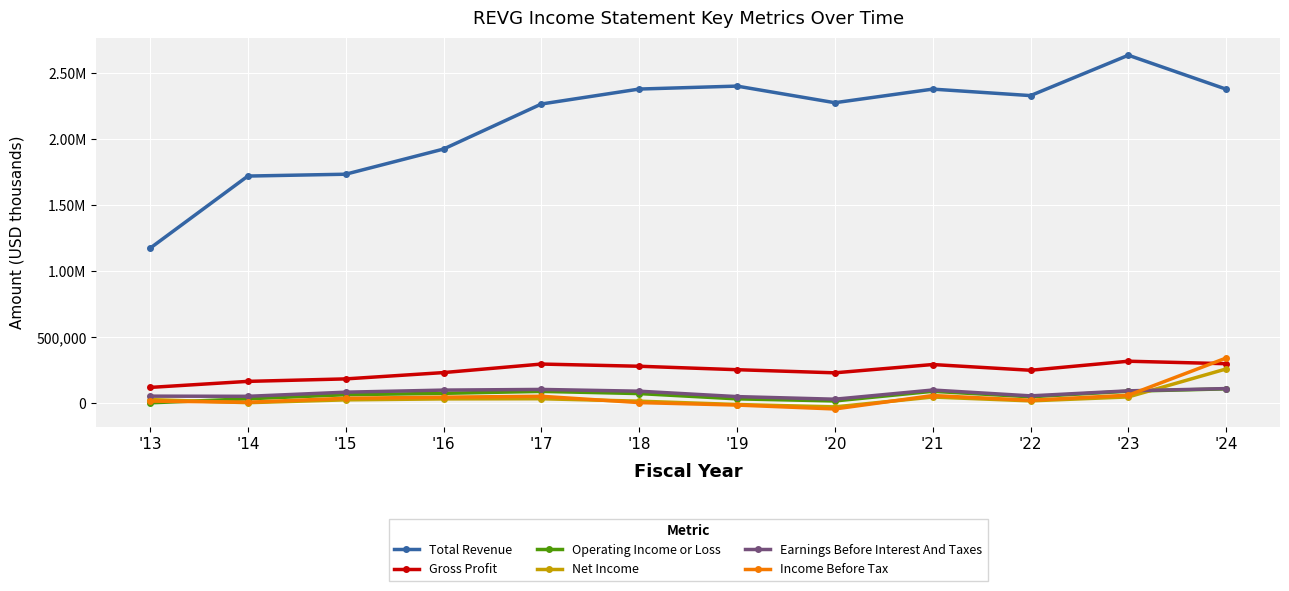

Between '20 and '14, which is larger?

'20